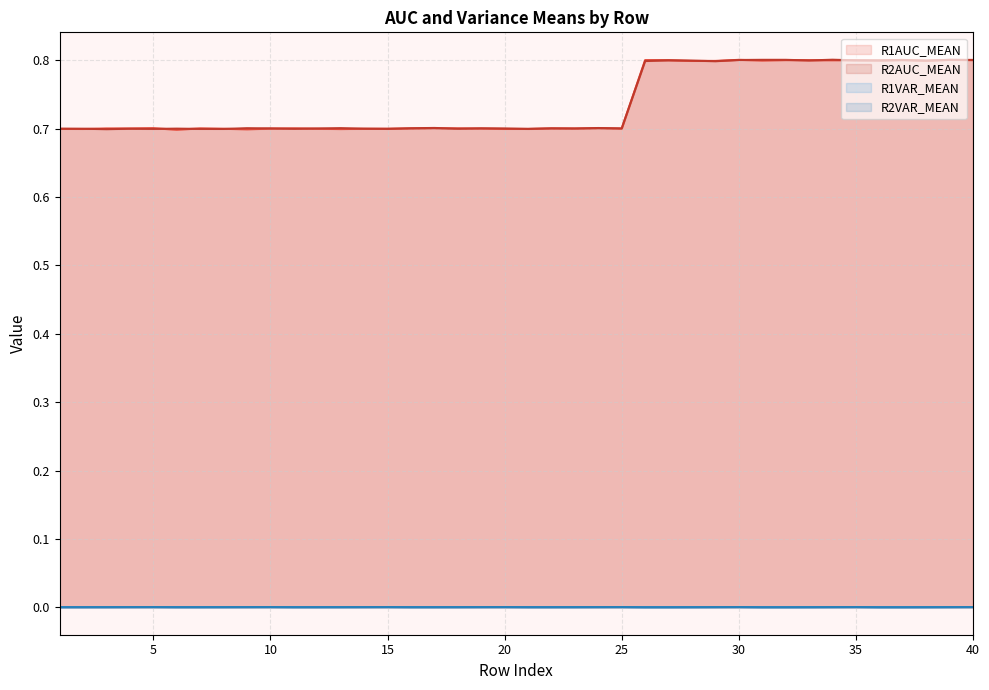

List the series in order of their peak value, highest first.

R2AUC_MEAN, R1AUC_MEAN, R2VAR_MEAN, R1VAR_MEAN